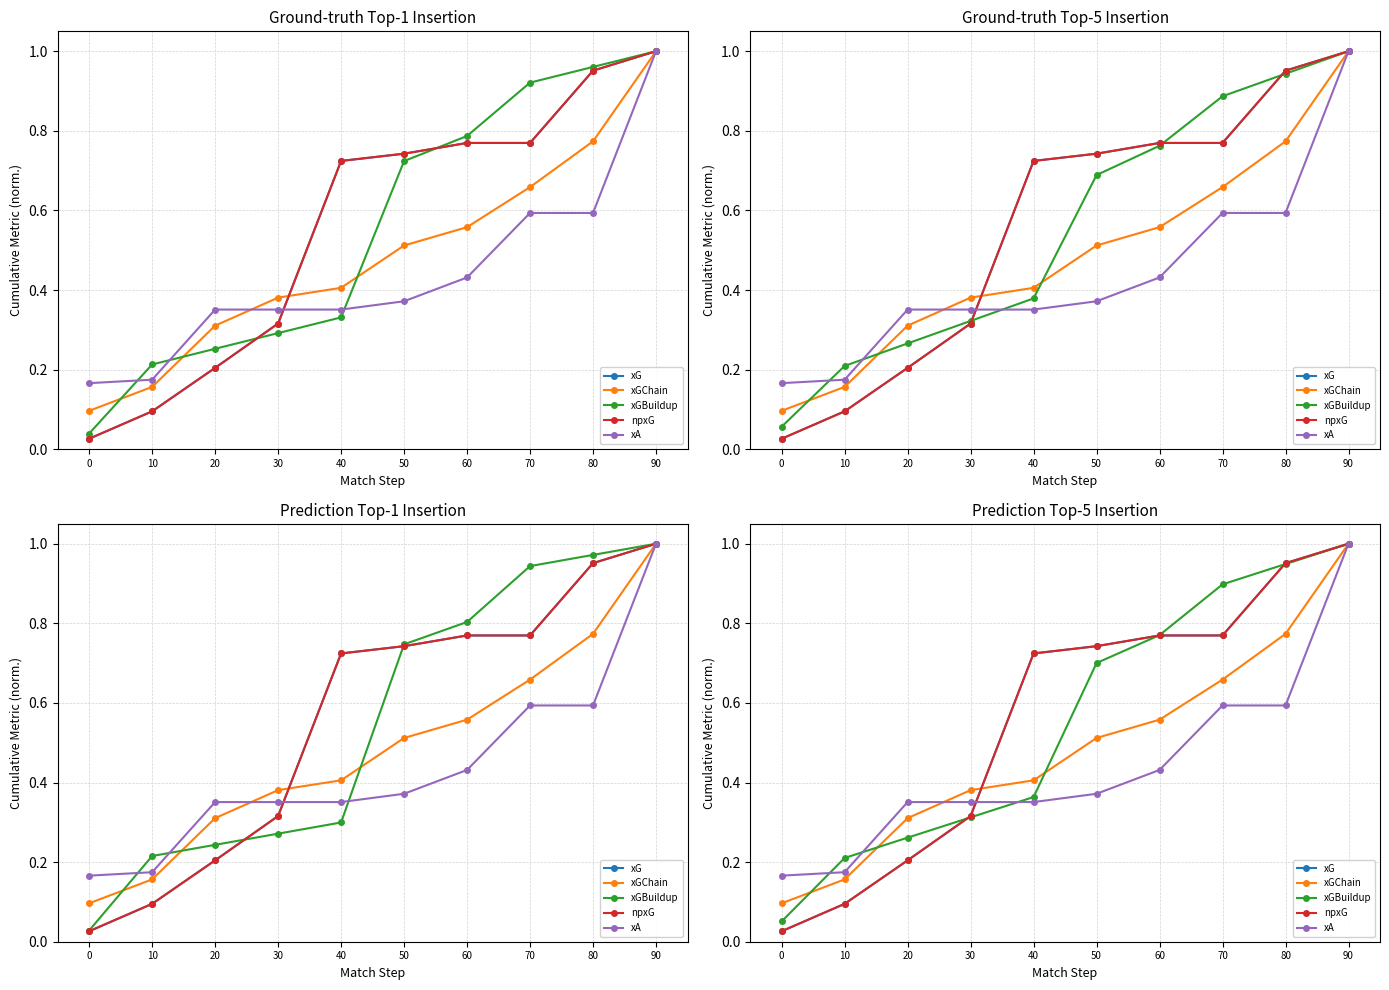

True or false: xA has more than 0 interior local peaks.

False